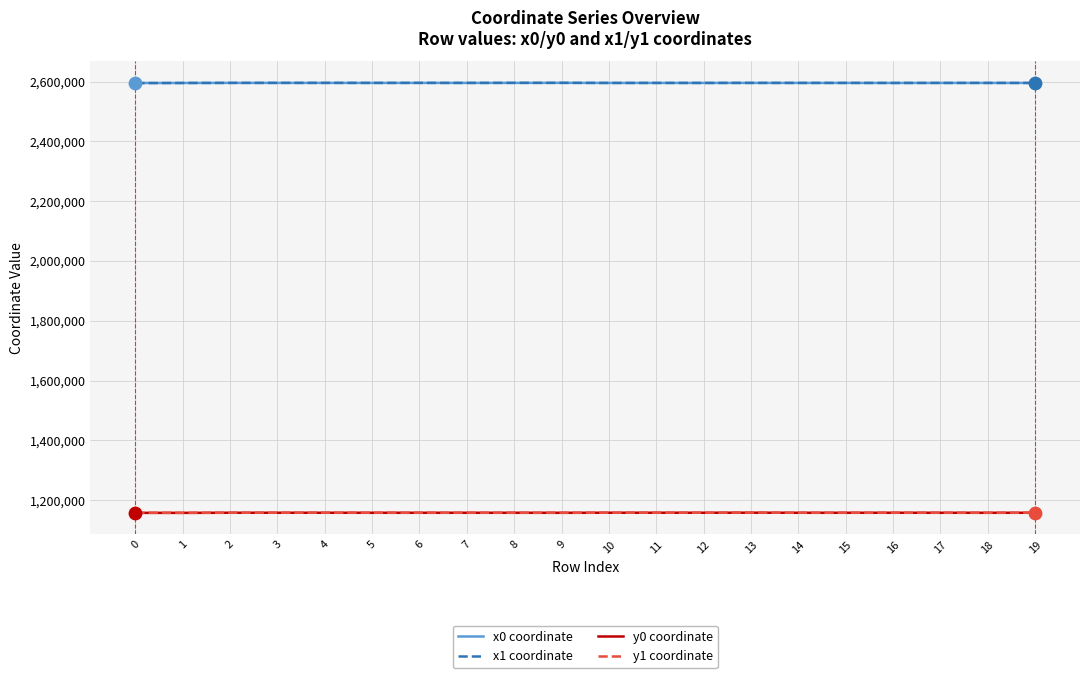

What is the spread (max minus min) of values at 2?

1437583.5